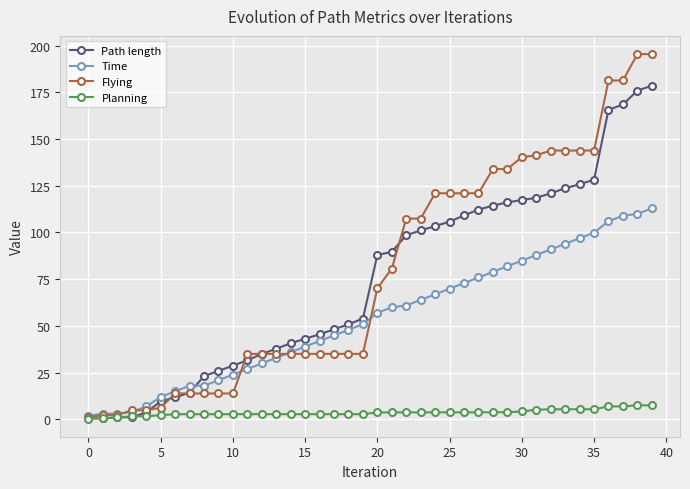

Is this an area chart (filled region under the line)?

No